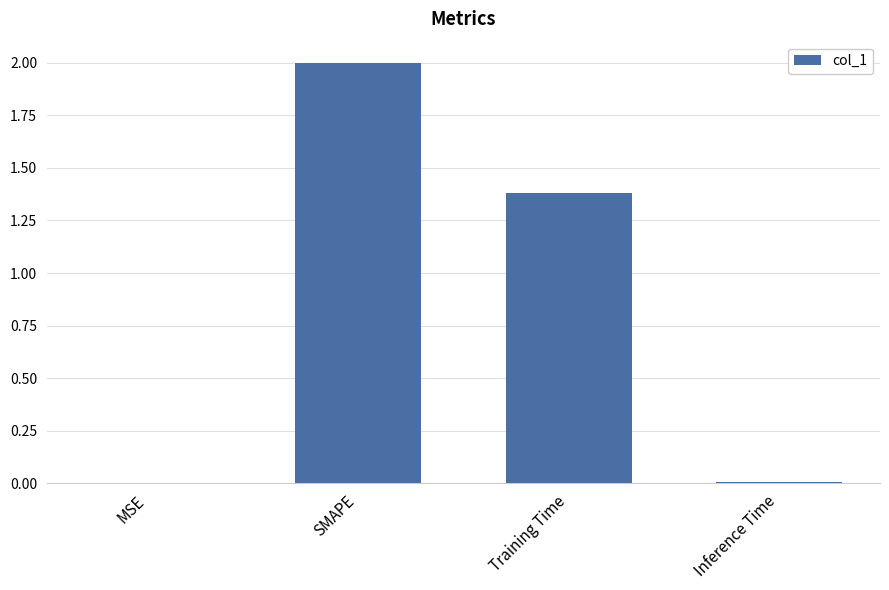

Is it true that the value at MSE is 0.0?

True